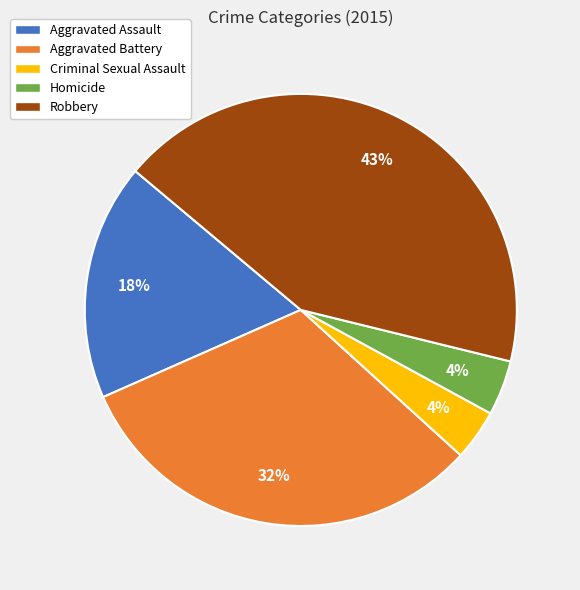

Between Robbery and Homicide, which is larger?

Robbery